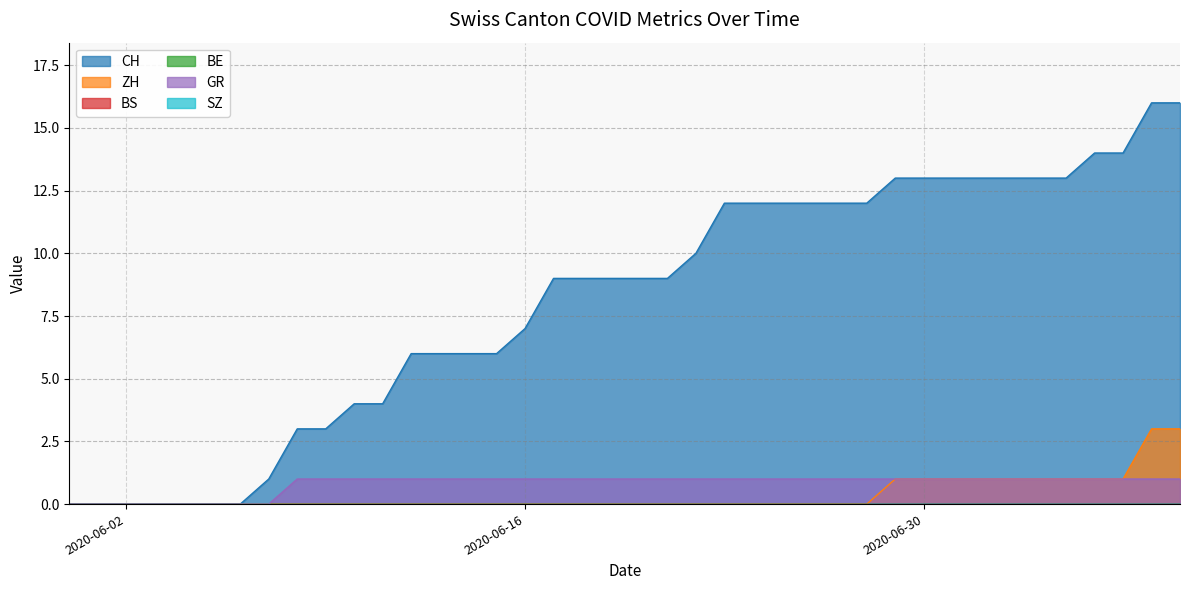

Where is BS nearest to the value 0?

2020-05-31